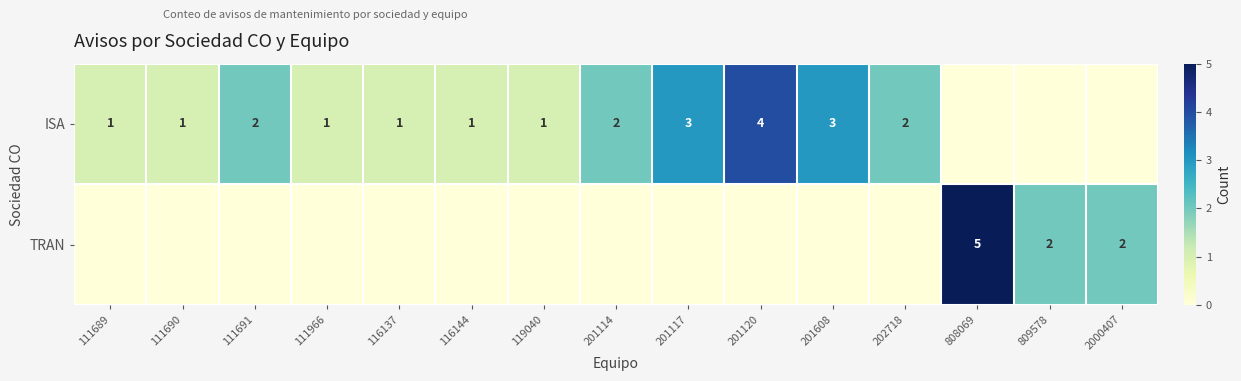

Is it true that ISA equals 1 at 119040?

True